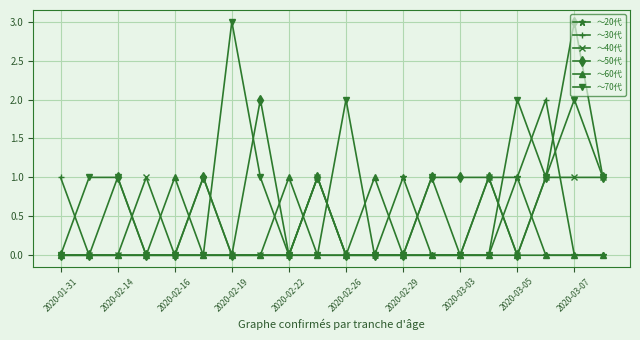

True or false: ～60代 has more than 1 interior local peaks.

True